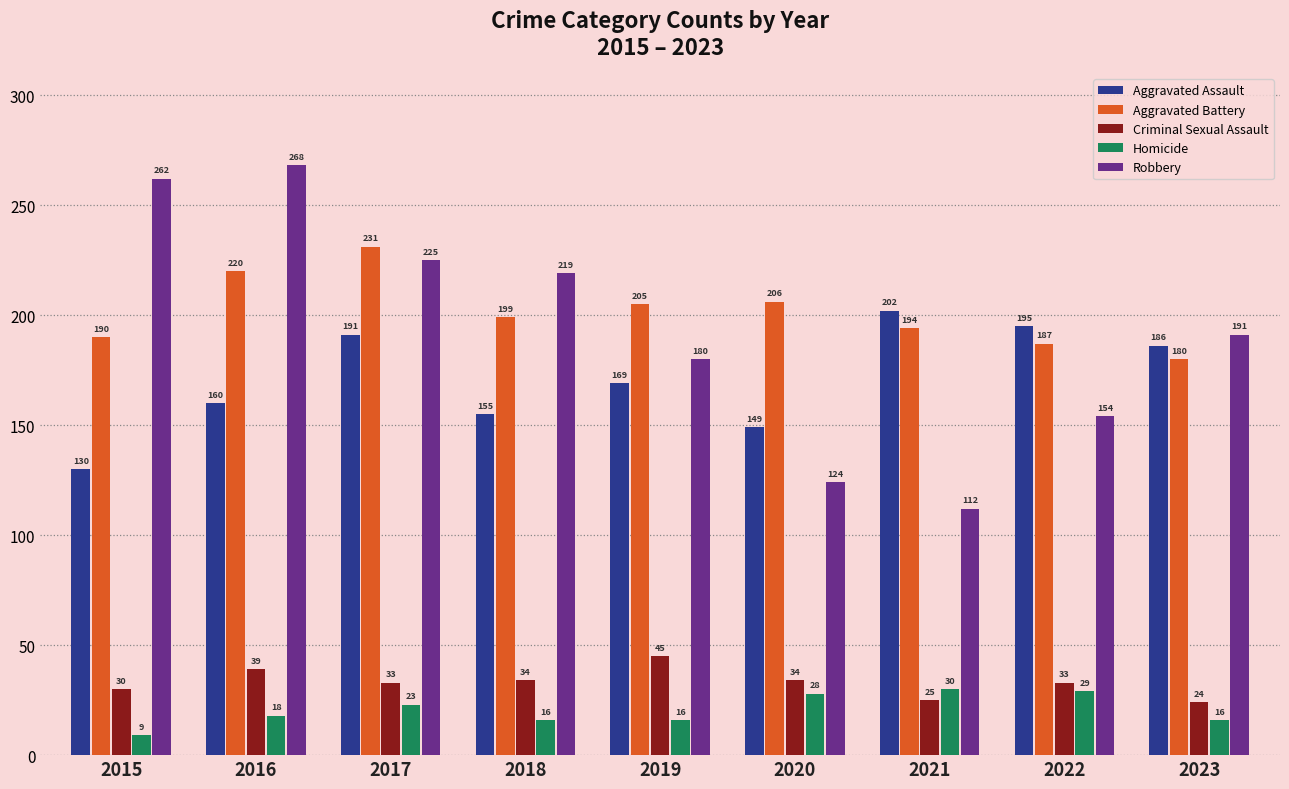

Reading left to right, what are all the values shown in this chart?

Aggravated Assault: 2015=130	2016=160	2017=191	2018=155	2019=169	2020=149	2021=202	2022=195	2023=186
Aggravated Battery: 2015=190	2016=220	2017=231	2018=199	2019=205	2020=206	2021=194	2022=187	2023=180
Criminal Sexual Assault: 2015=30	2016=39	2017=33	2018=34	2019=45	2020=34	2021=25	2022=33	2023=24
Homicide: 2015=9	2016=18	2017=23	2018=16	2019=16	2020=28	2021=30	2022=29	2023=16
Robbery: 2015=262	2016=268	2017=225	2018=219	2019=180	2020=124	2021=112	2022=154	2023=191